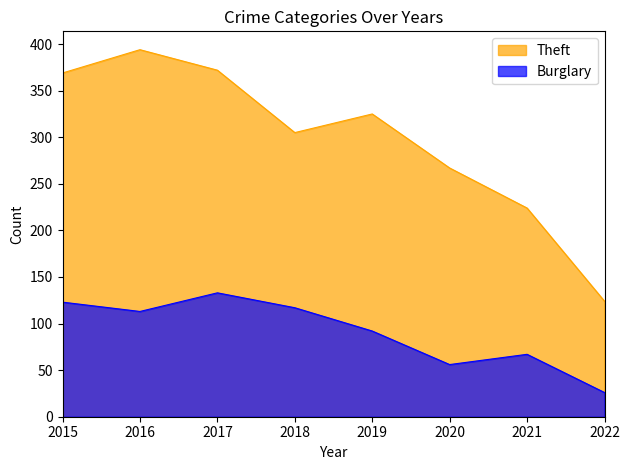

List the labels in order of Burglary value, largest first.

2017, 2015, 2018, 2016, 2019, 2021, 2020, 2022